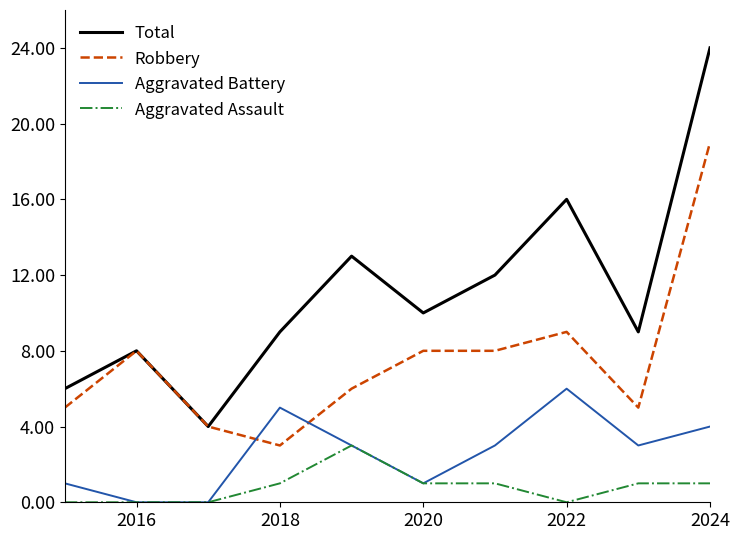

Which series has the largest range (max minus min)?

Total